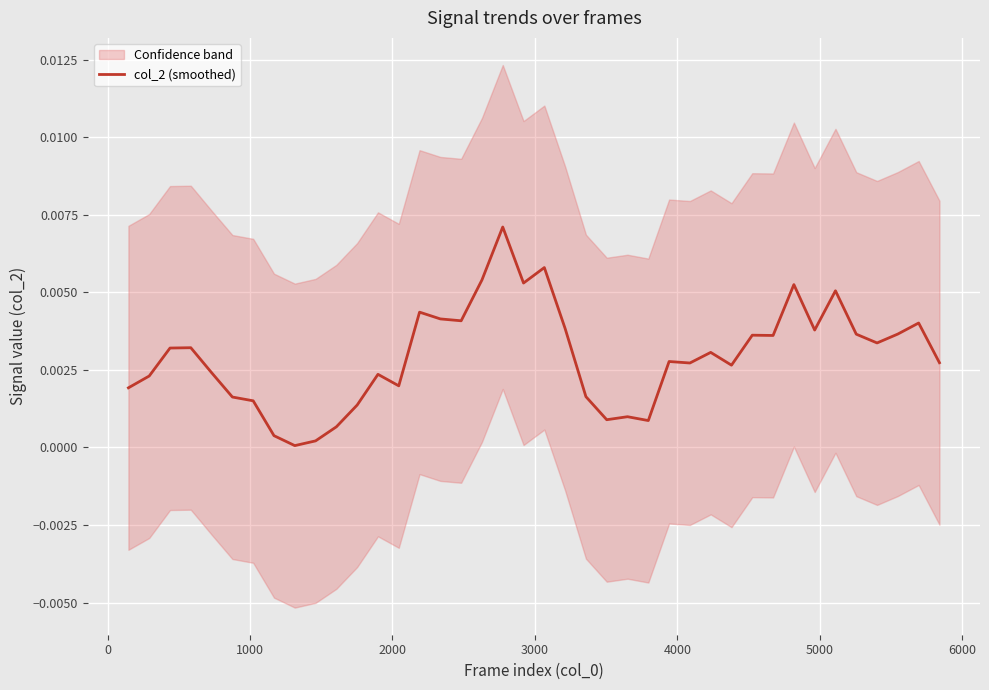

How many lines are shown in the chart?

1